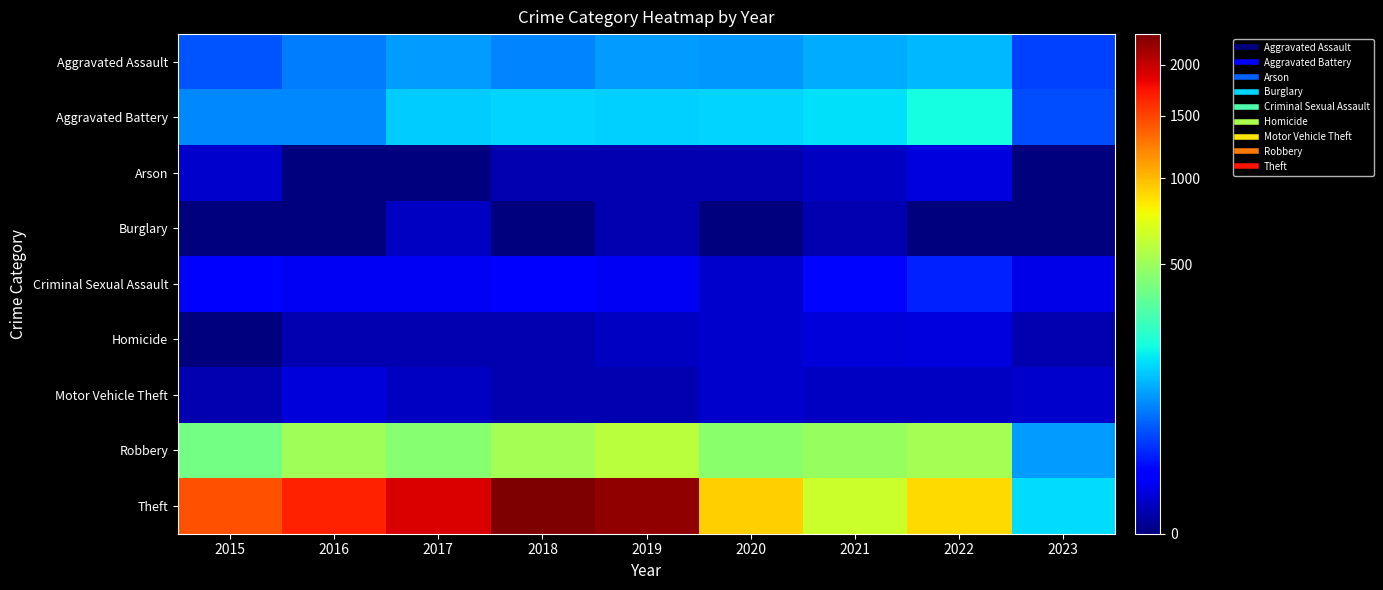

Which has a higher value, 2023 or 2019?

2019